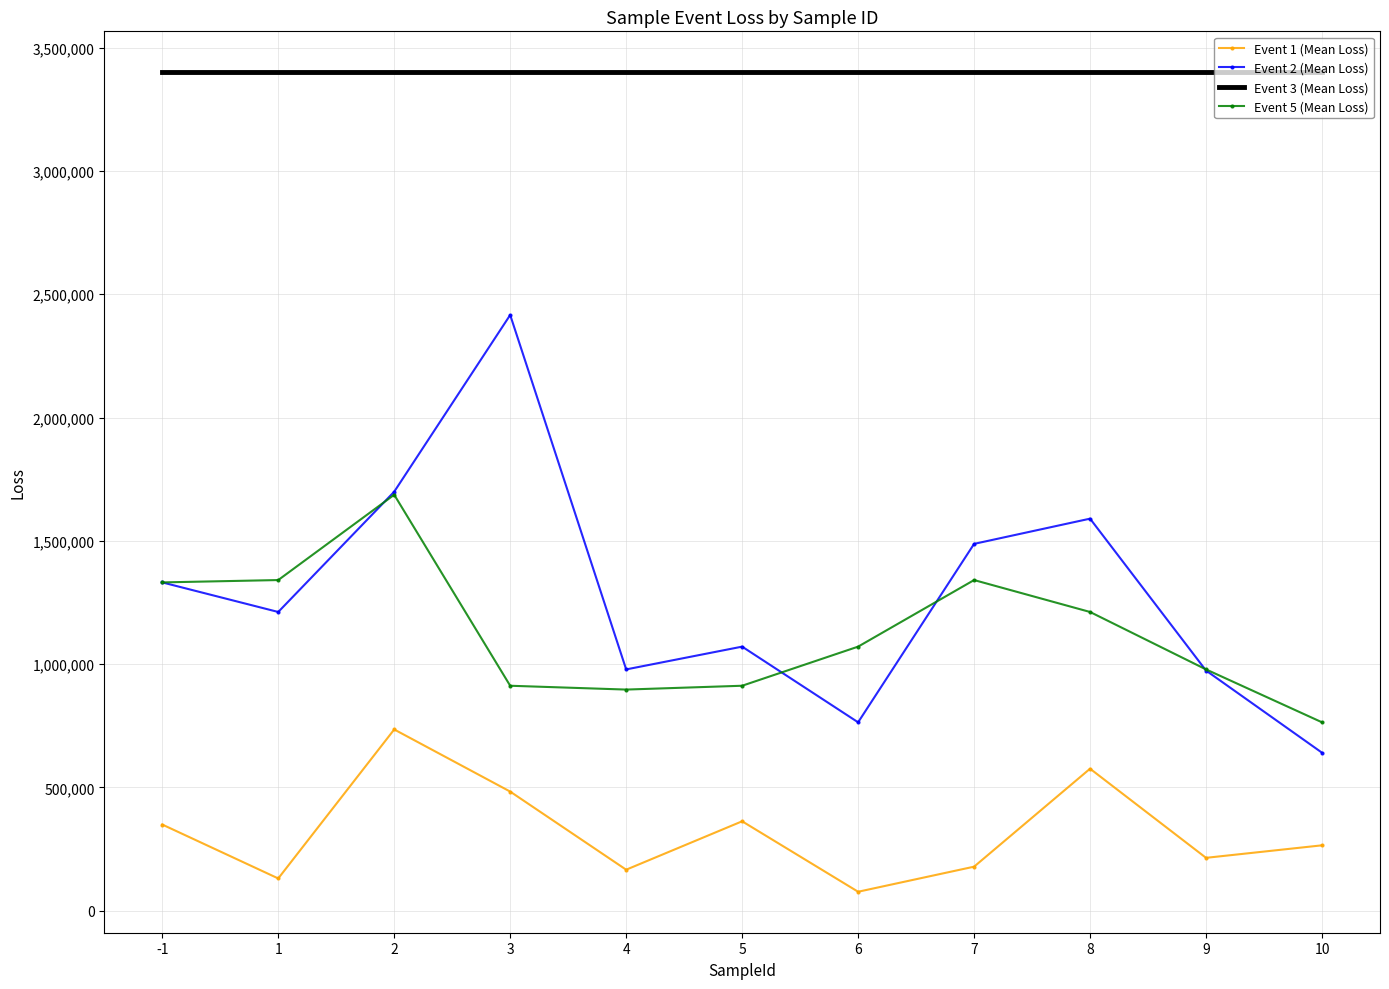

What is the difference between the maximum and minimum values in the Event 2 (Mean Loss) series?

1775086.6